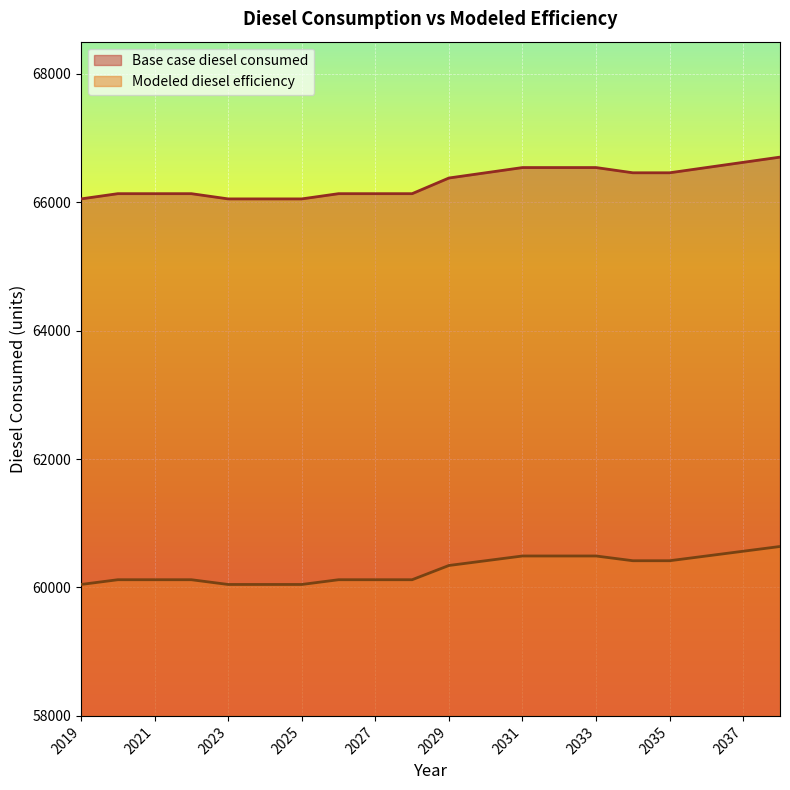

The Modeled diesel efficiency series shows 88025.2 at 2026. True or false?

False